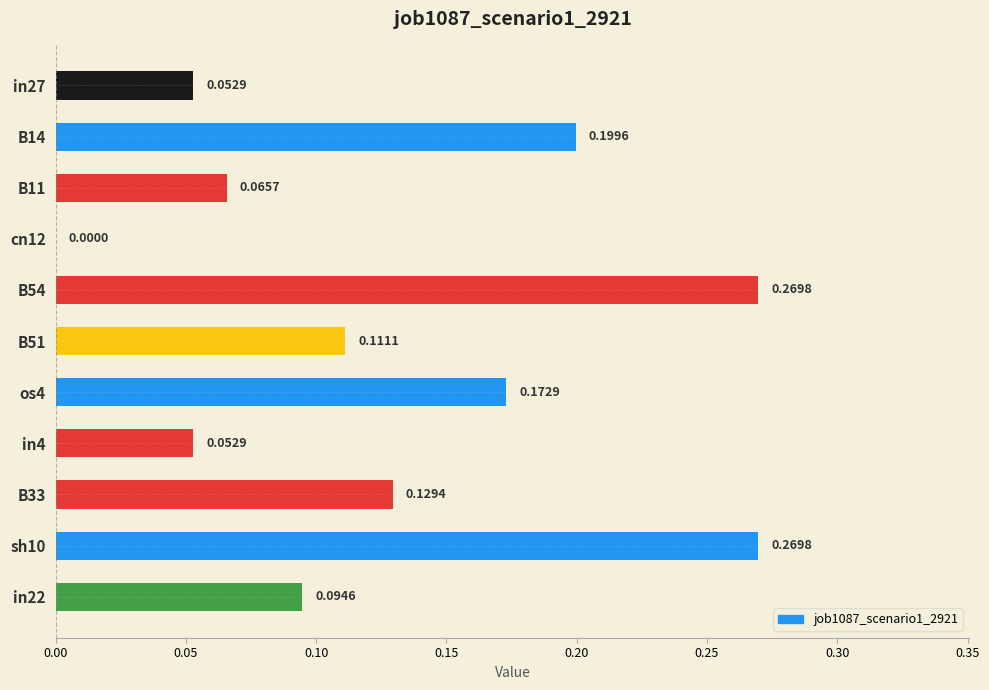

Between B11 and in22, which is larger?

in22